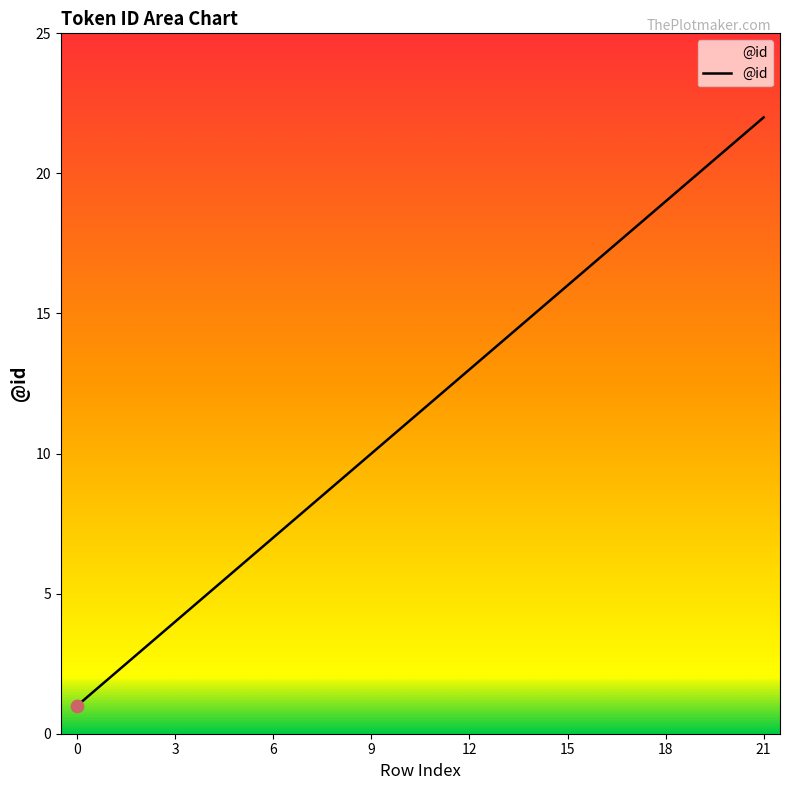

What is the maximum value shown in the chart?

22